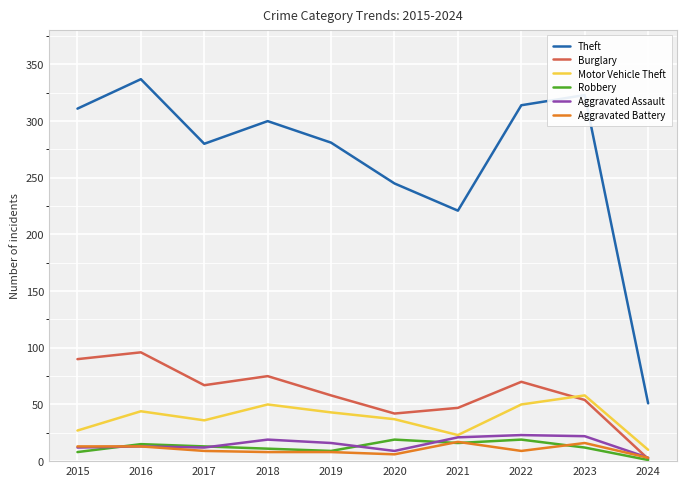

What is the sum of the Aggravated Battery values at 2023 and 2017?

25